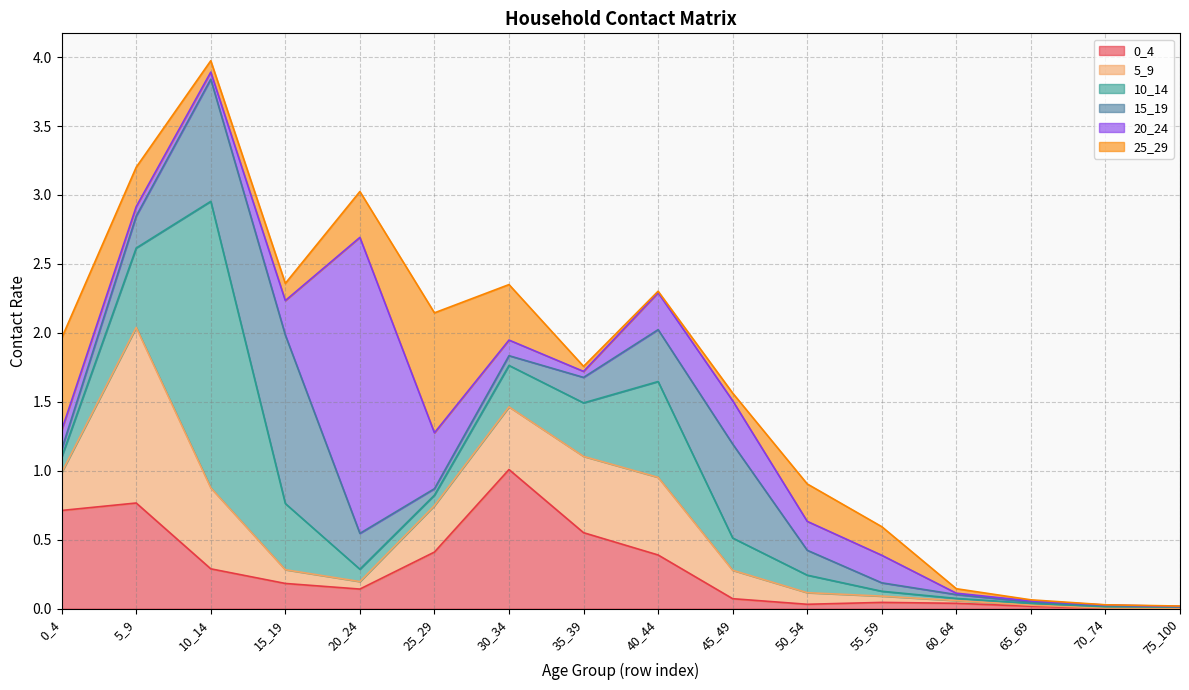

Count the number of categories in the chart.

16